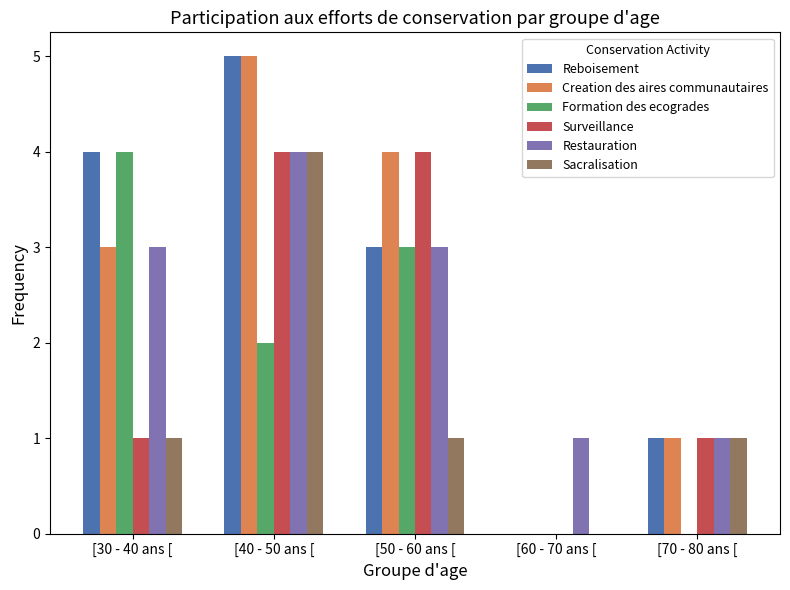

Does the chart contain stacked bars?

No